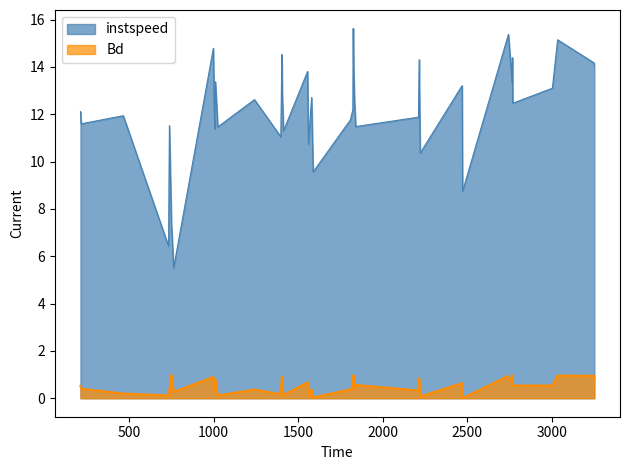

Is it true that Bd equals 0.5 at 739.0?

False